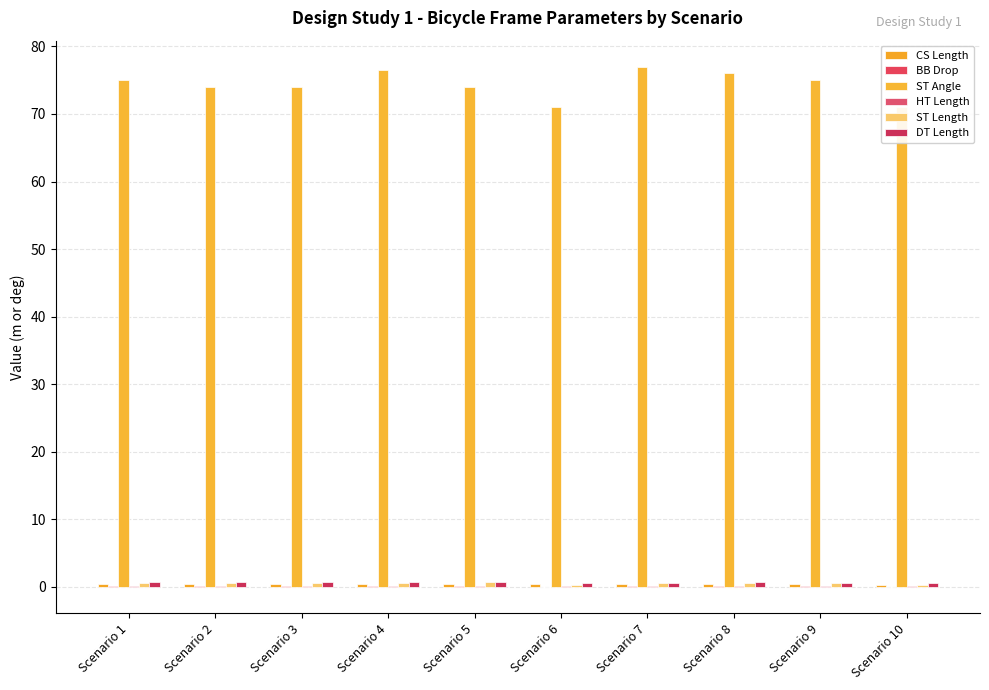

Between Scenario 3 and Scenario 9, which is larger?

Scenario 3